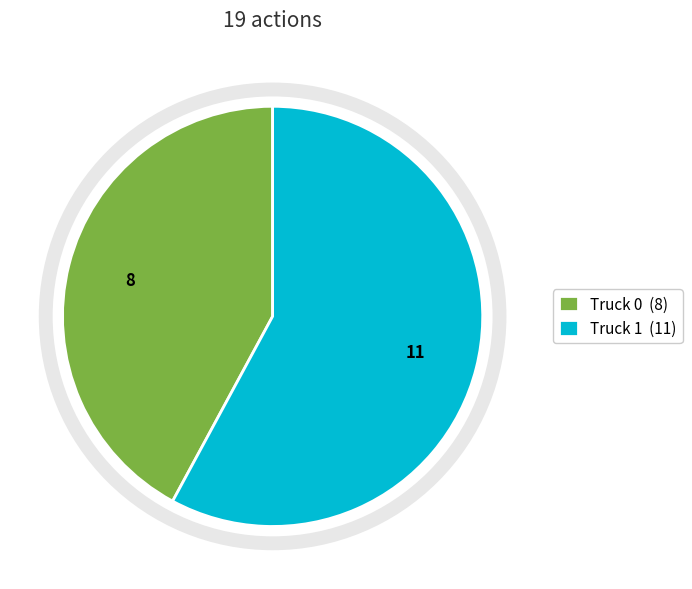

How many slices are in this pie chart?

2